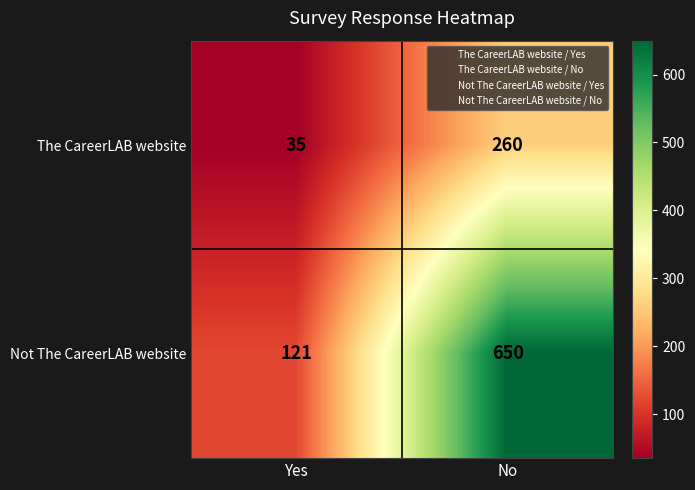

The Not The CareerLAB website series shows 650 at No. True or false?

True